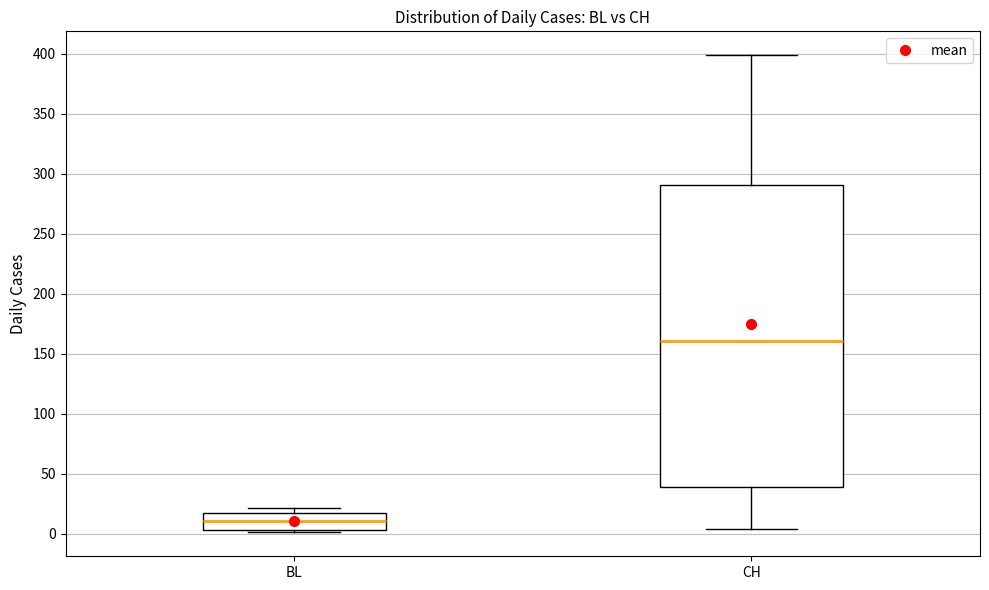

Reading left to right, transcribe this box plot: for each box, give where its median line is, the range the box spans, and where its two whiskers end, as read against the y-axis. The values are not printed on the chart, so give them approximately, as read against the axis.

BL: median 10, box 5 to 15, whiskers 0 to 20
CH: median 160, box 40 to 290, whiskers 5 to 400